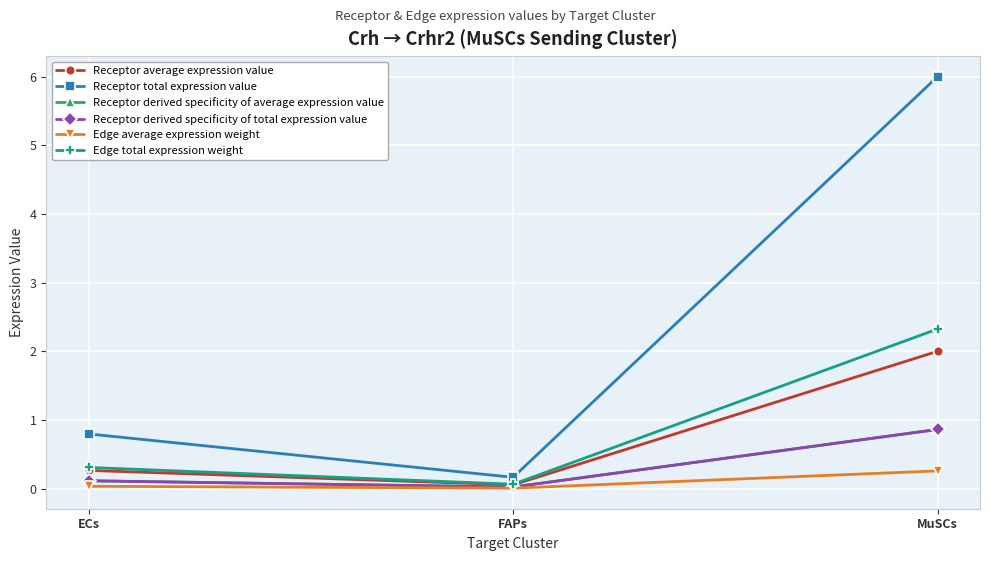

How many lines are shown in the chart?

6